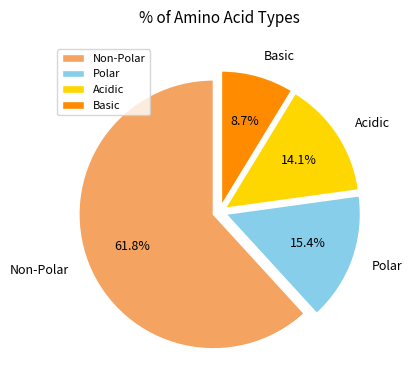

Is the sum of Acidic and Polar greater than half?

No